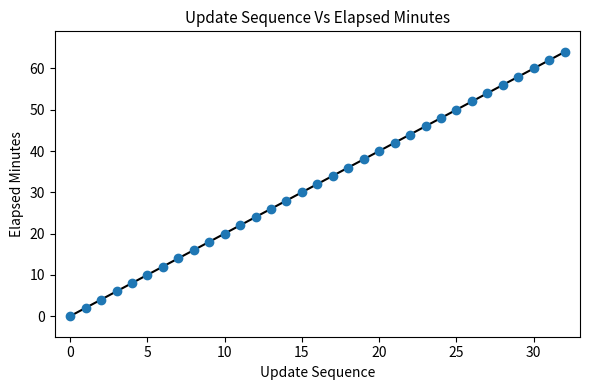

What is the range of Y values (max minus min)?

64